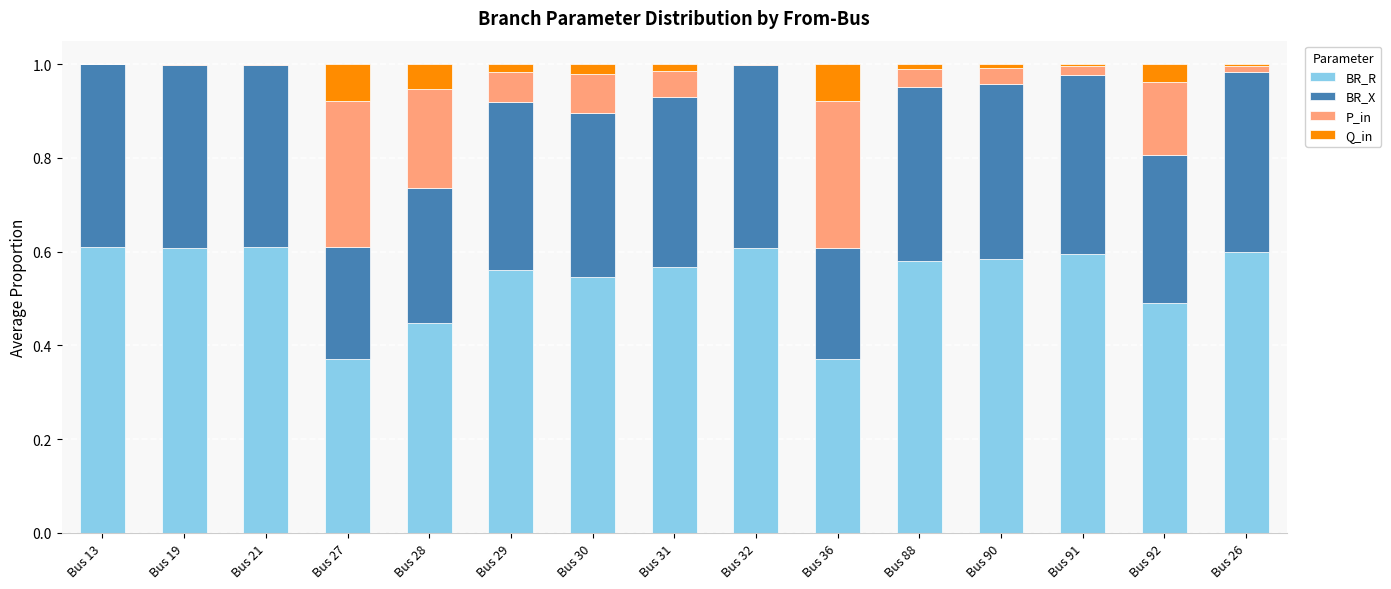

Are the bars horizontal?

No